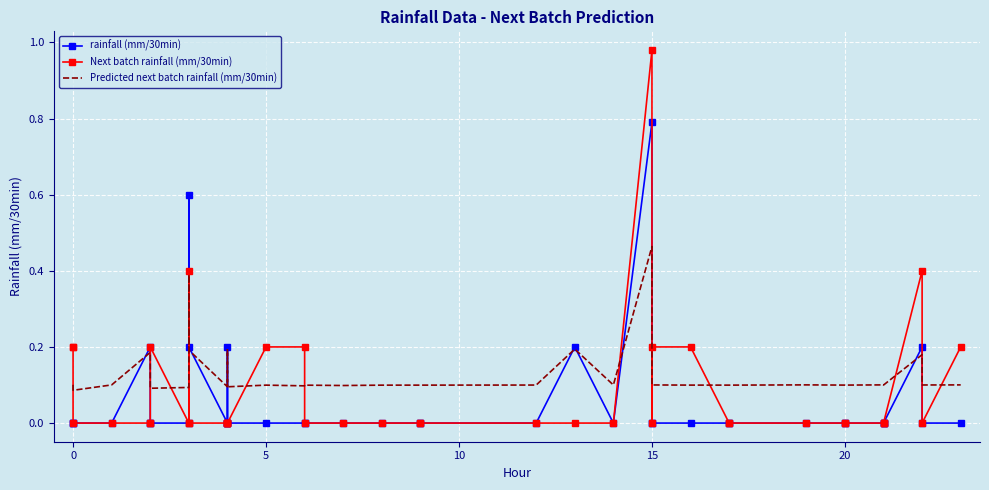

True or false: rainfall (mm/30min) and Next batch rainfall (mm/30min) intersect in this chart.

False